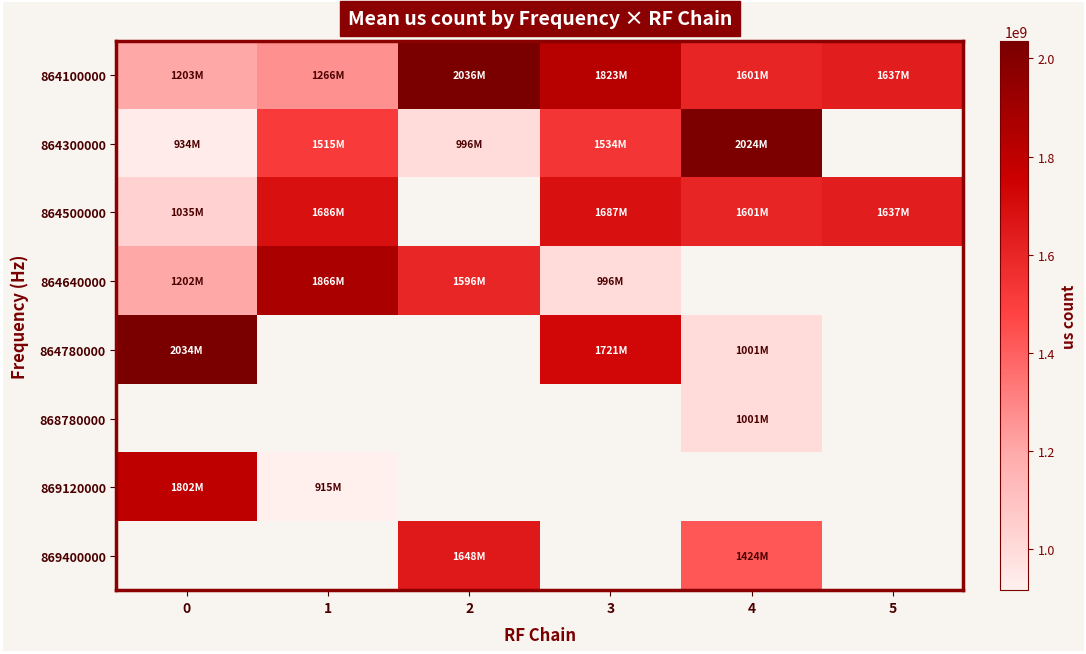

What is the approximate value of 864500000 at 5?

1637306076.0